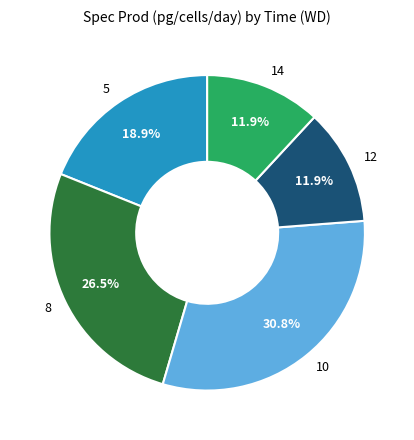

Does 12 account for over 50% of the chart?

No